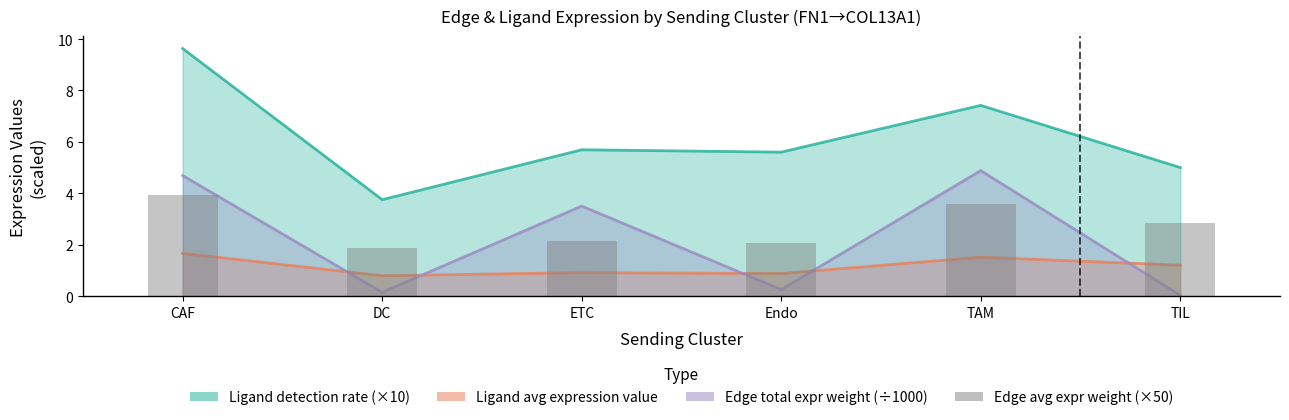

At which category does the chart reach its peak across all series?

CAF